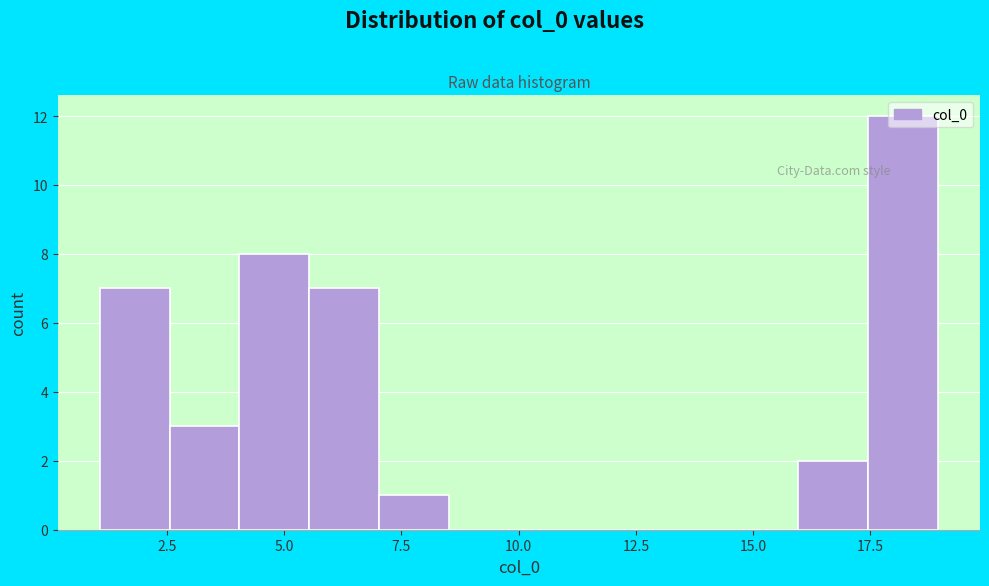

Read against the x-axis, roughly where is the centre of the tallest bar?

18.0